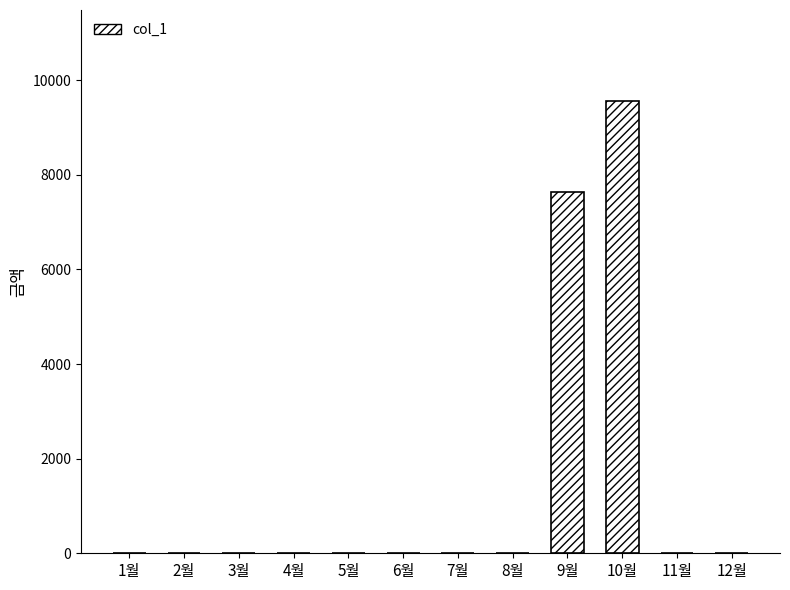

Which has a higher value, 10월 or 1월?

10월